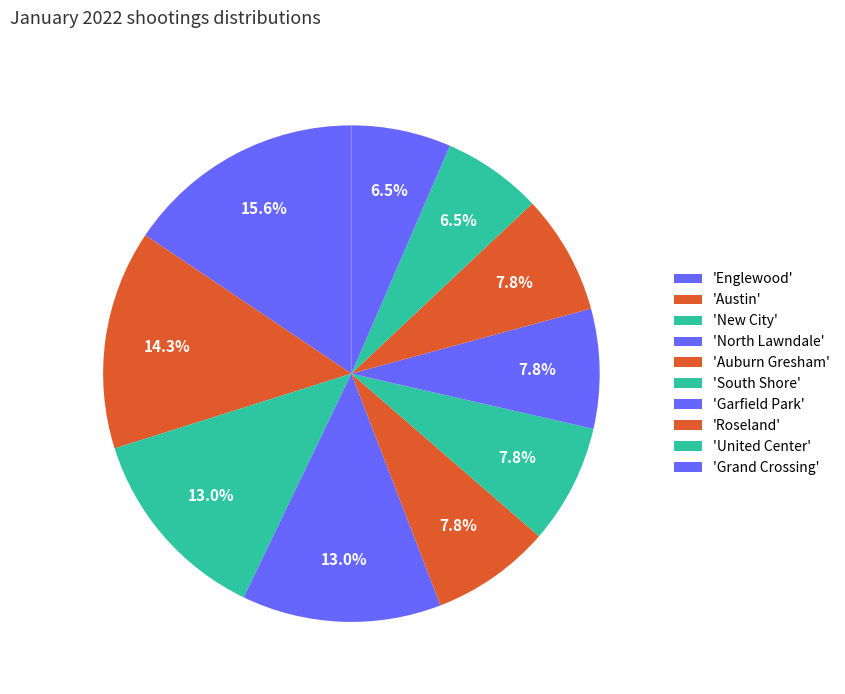

Is there any slice that represents more than half of the pie?

No